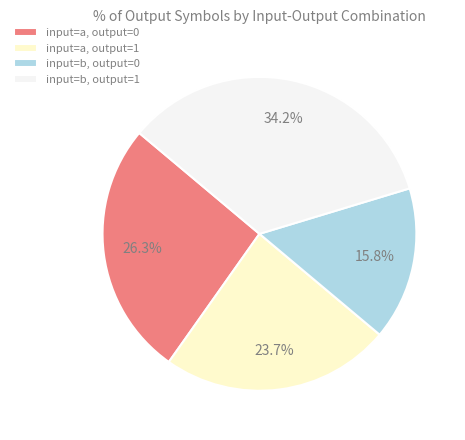

Is there a majority slice in this chart?

No